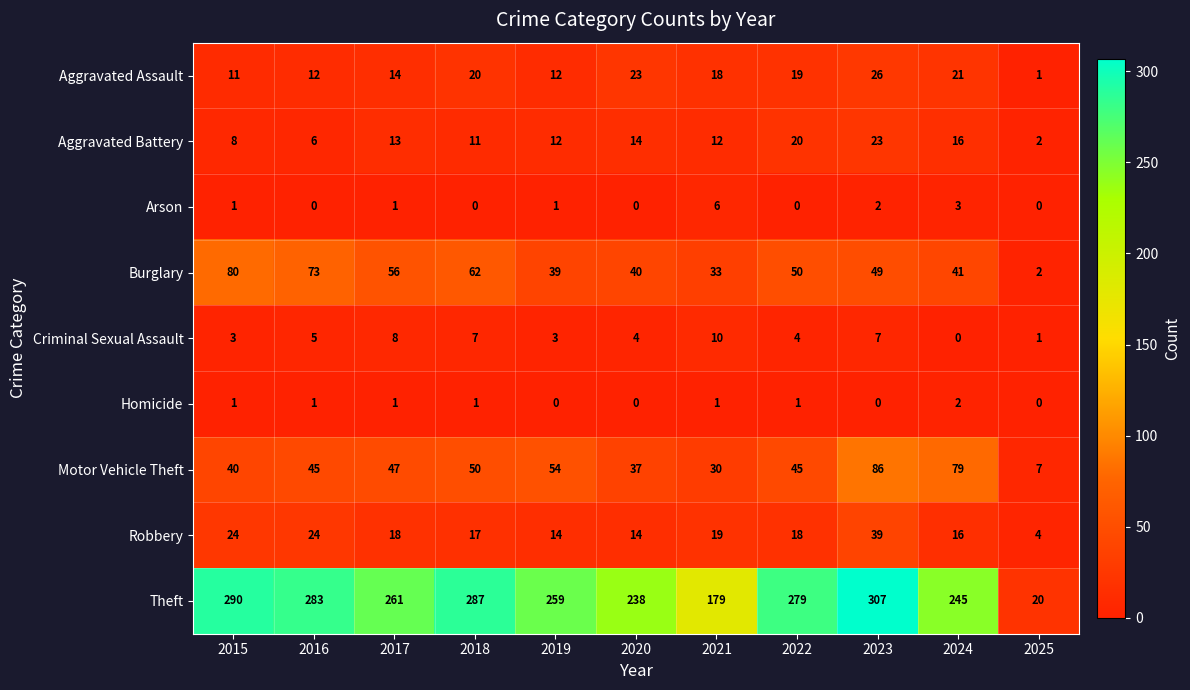

True or false: Aggravated Assault has a value of 22 at 2017.

False